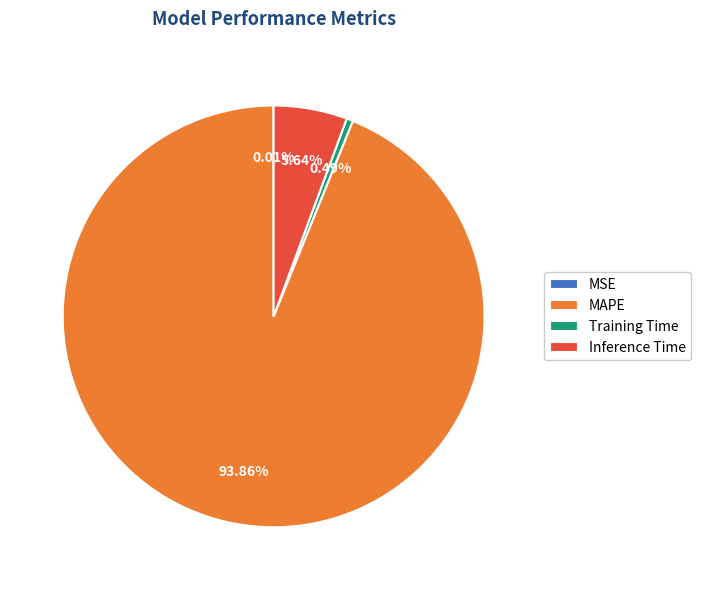

Combined, do Training Time and MAPE account for over 50%?

Yes